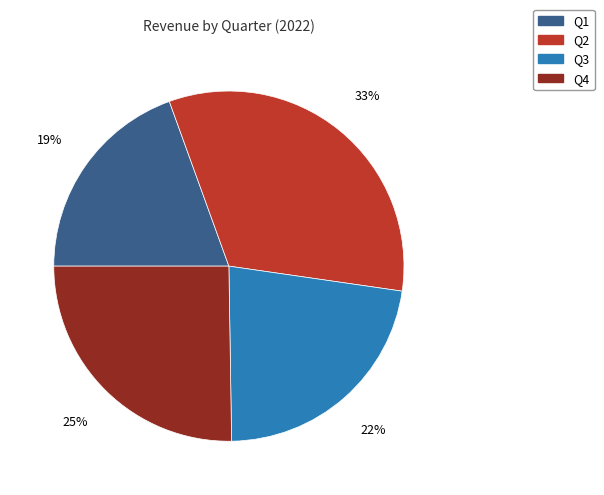

To the nearest percent, what is the average slice percentage?

25%